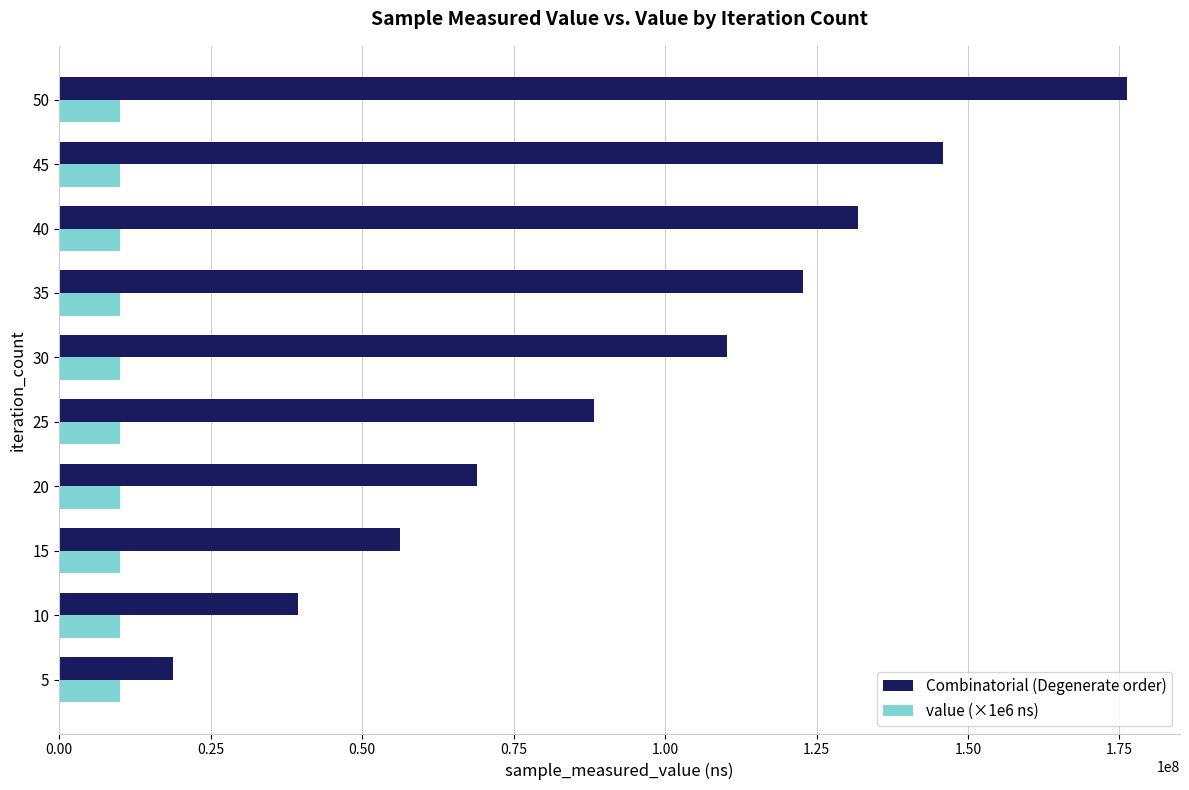

The value of Combinatorial (Degenerate order) at 15 is 93394734. True or false?

False